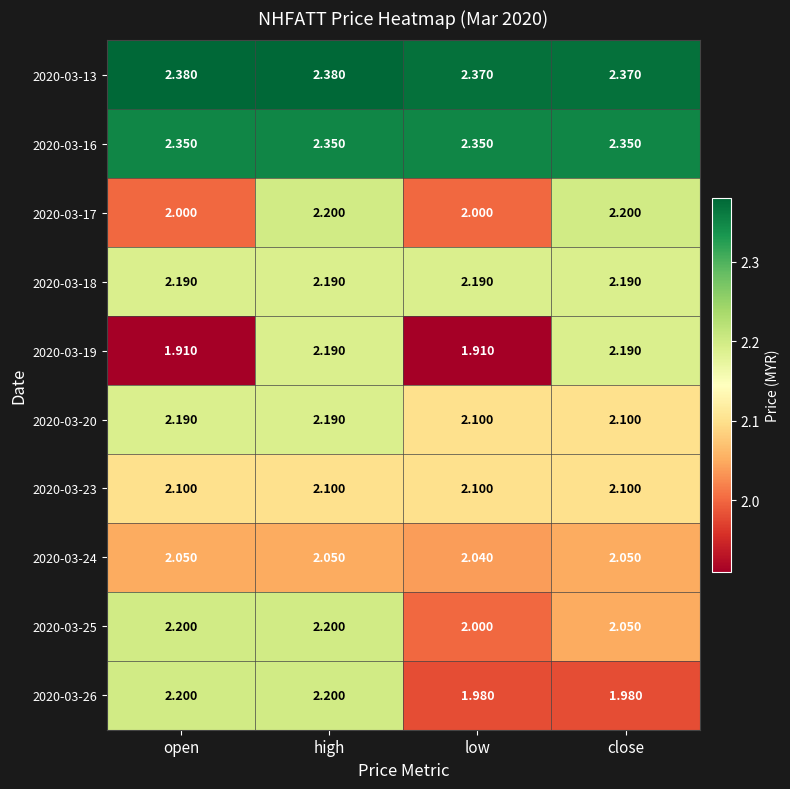

What is the total value across all series at low?

21.0